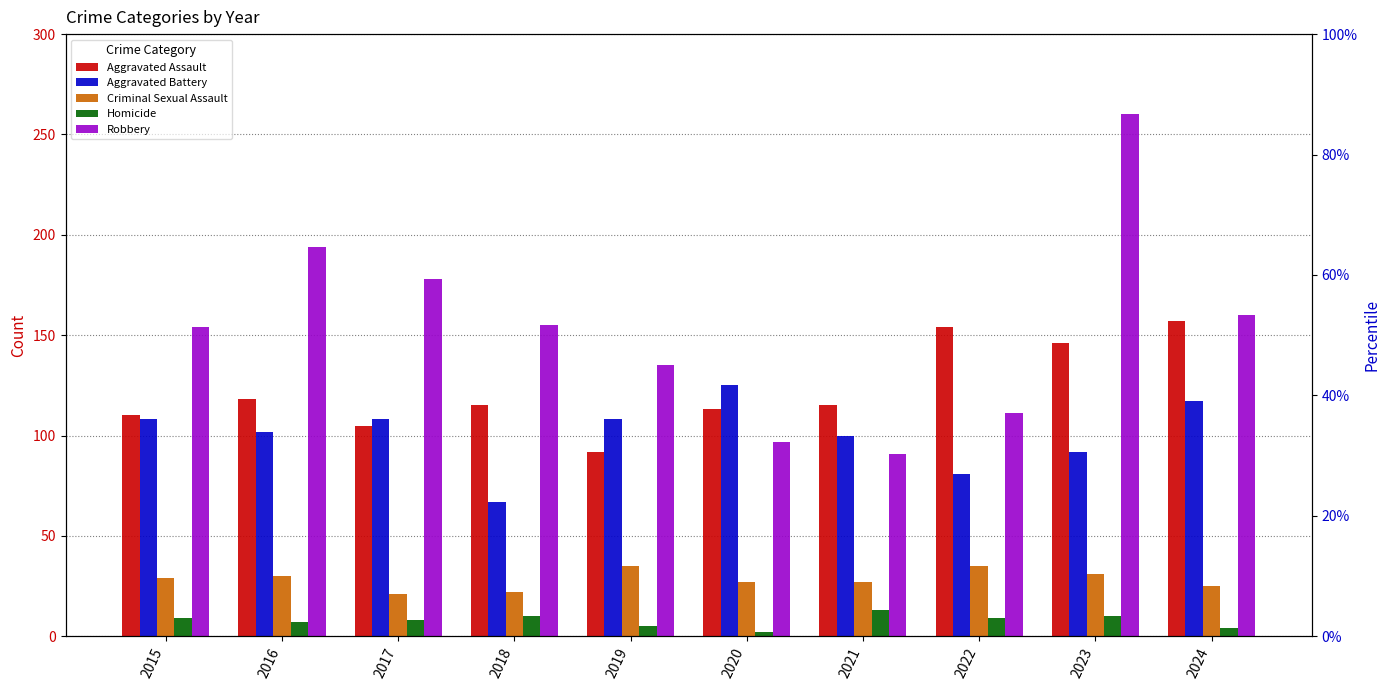

Between 2016 and 2024, which series saw the biggest shift?

Aggravated Assault